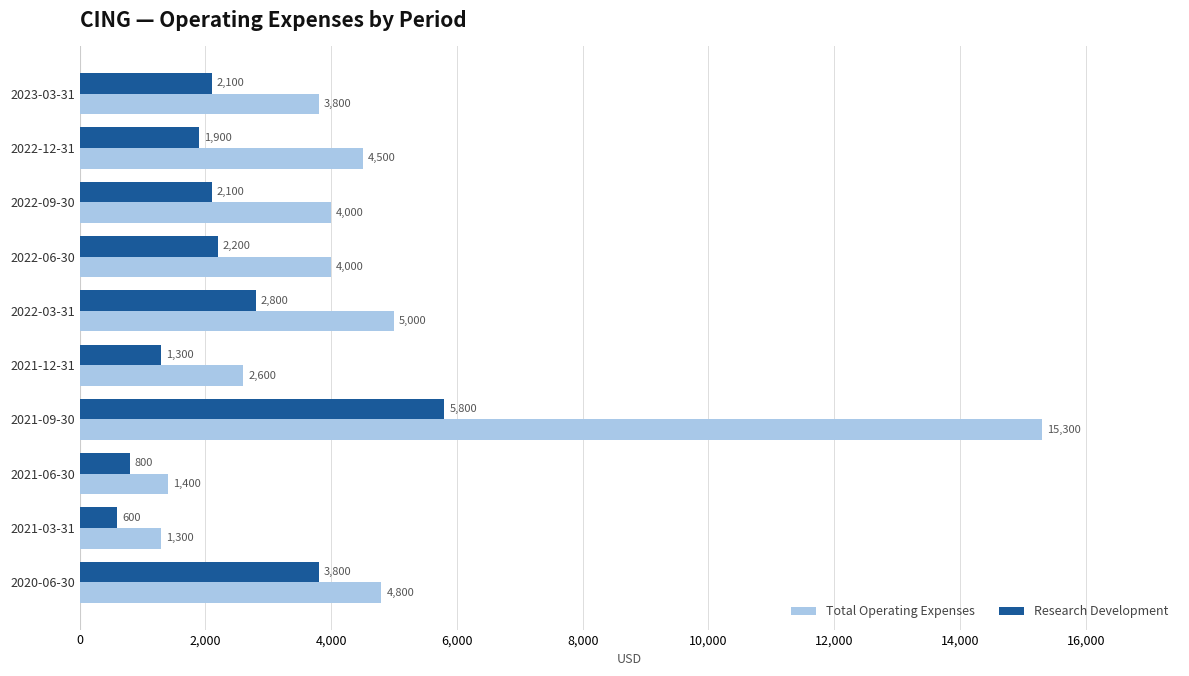

At how many categories does at least one series exceed 12164?

1